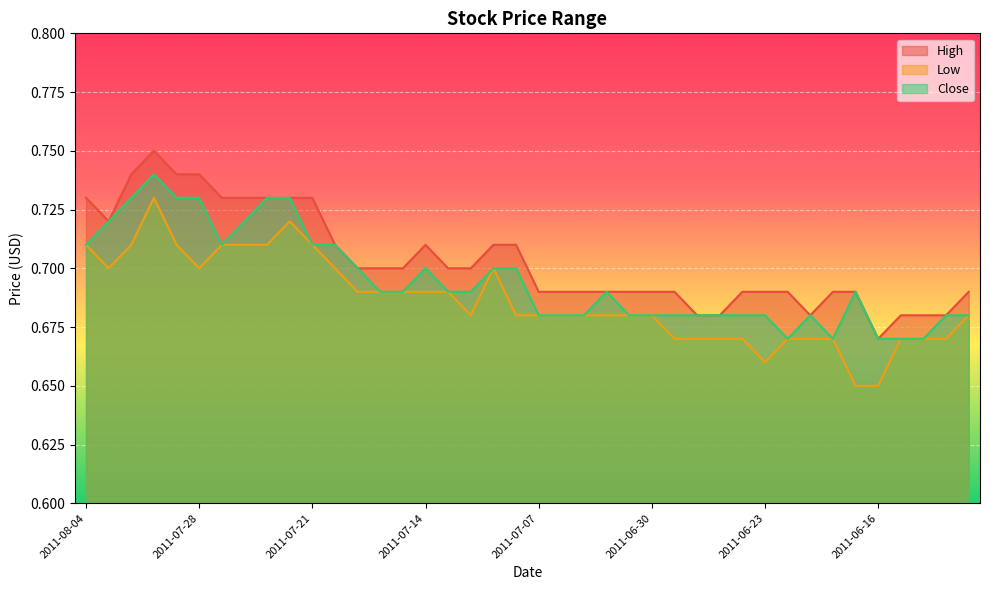

List the series in order of their overall mean, lowest first.

Low, Close, High